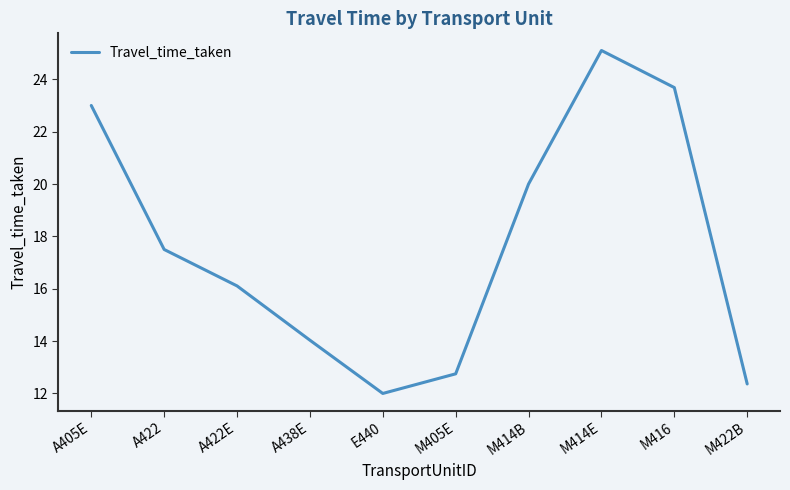

How many values are below 17?

5